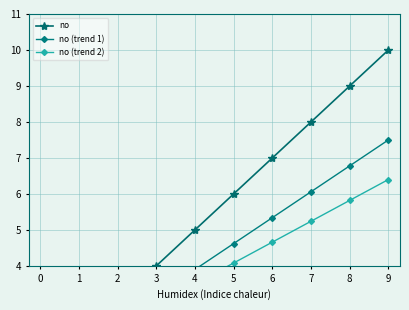

Which category has the highest value across all series?

9